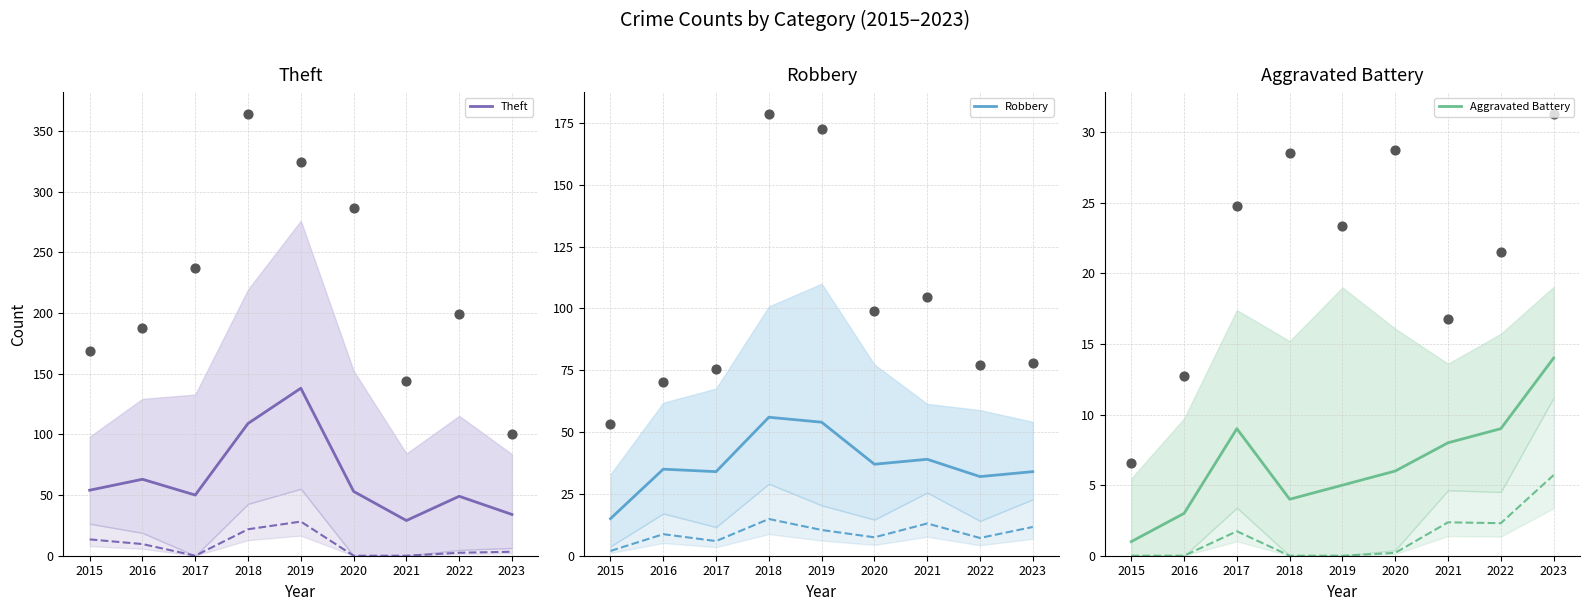

At which category is the sum across all series the highest?

2019